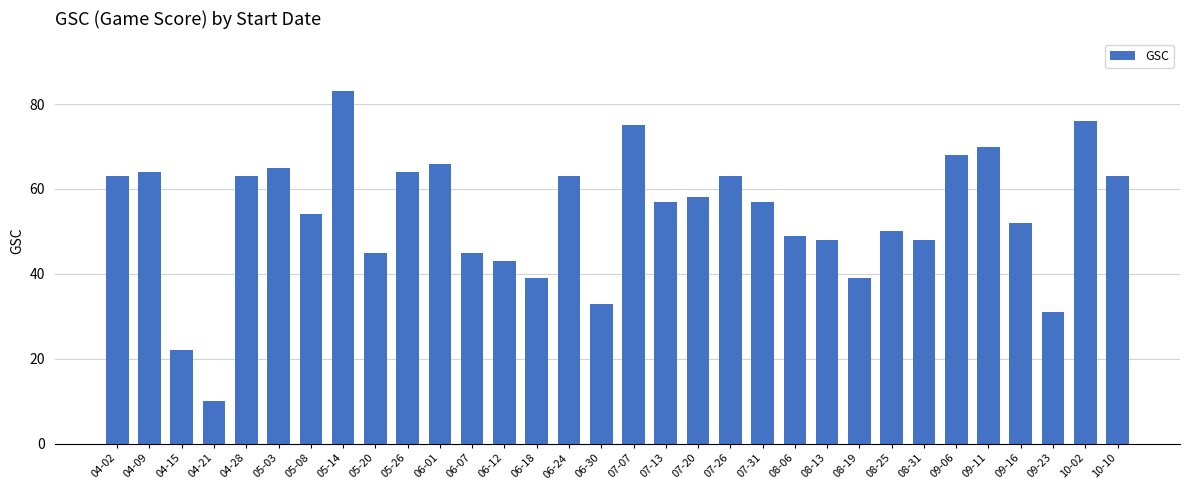

What is the maximum value shown in the chart?

83